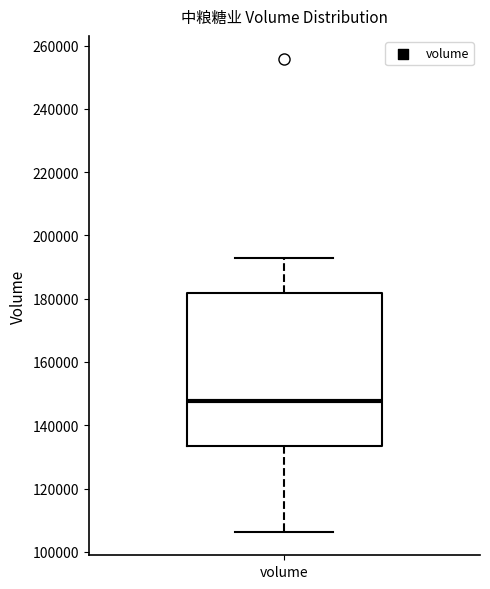

Where does the median line of the box for volume sit on the y-axis? The values are not printed on the chart, so give them approximately, as read against the axis.

148000